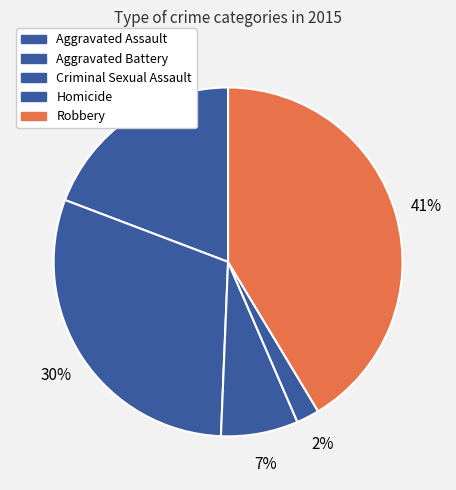

Is there any slice that represents more than half of the pie?

No